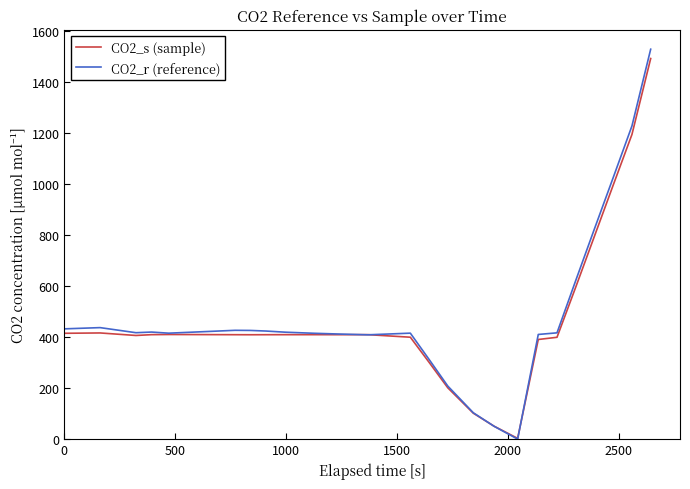

What is the greatest value displayed?

1530.0